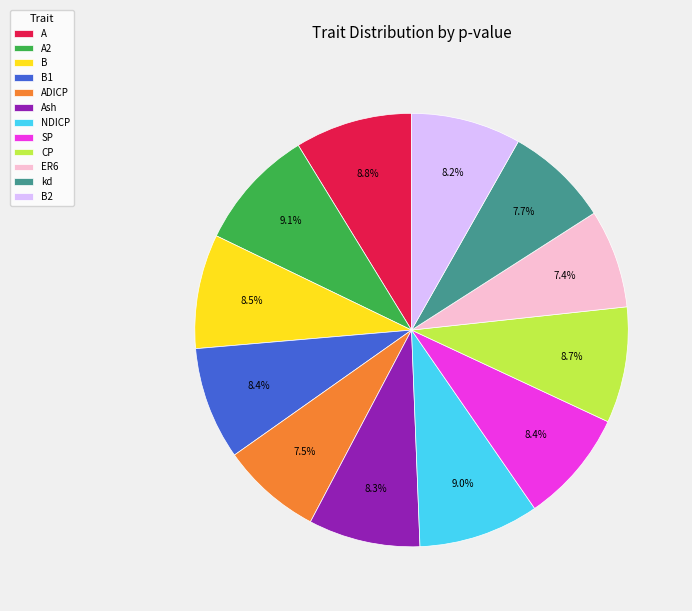

Between B1 and kd, which is larger?

B1